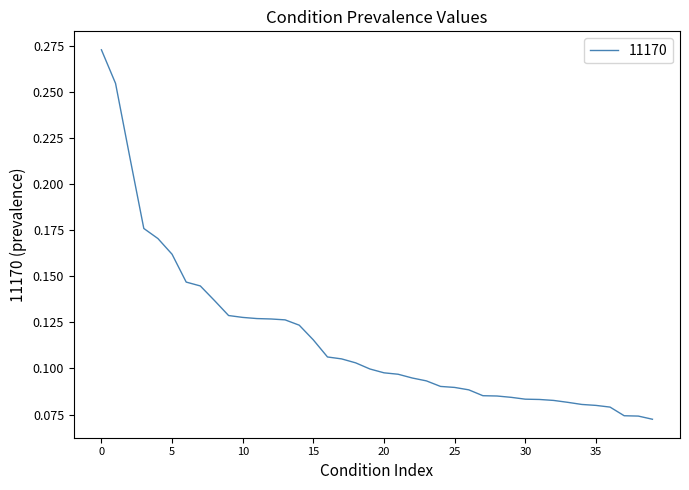

The value at 15 is 0.2. True or false?

False